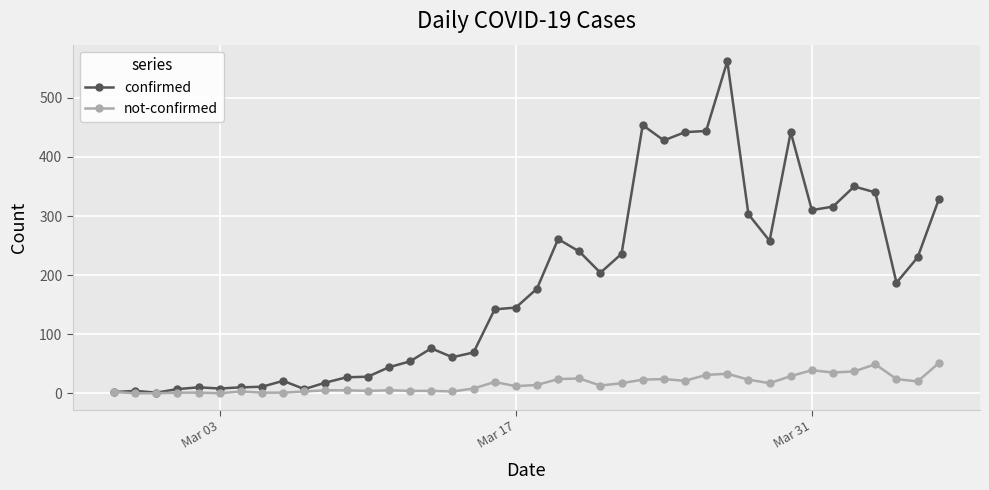

Which series has the largest total across all categories?

confirmed